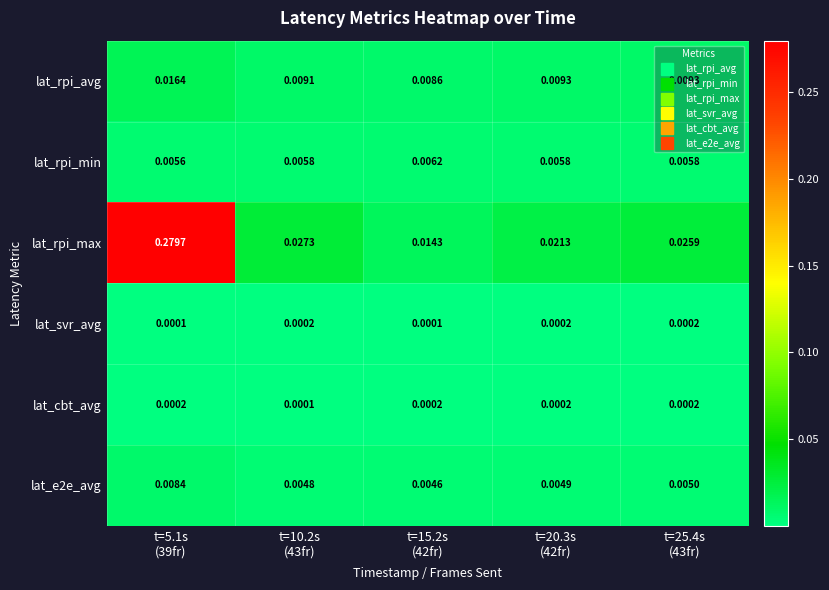

At which category does the chart reach its peak across all series?

t=5.1s
(39fr)